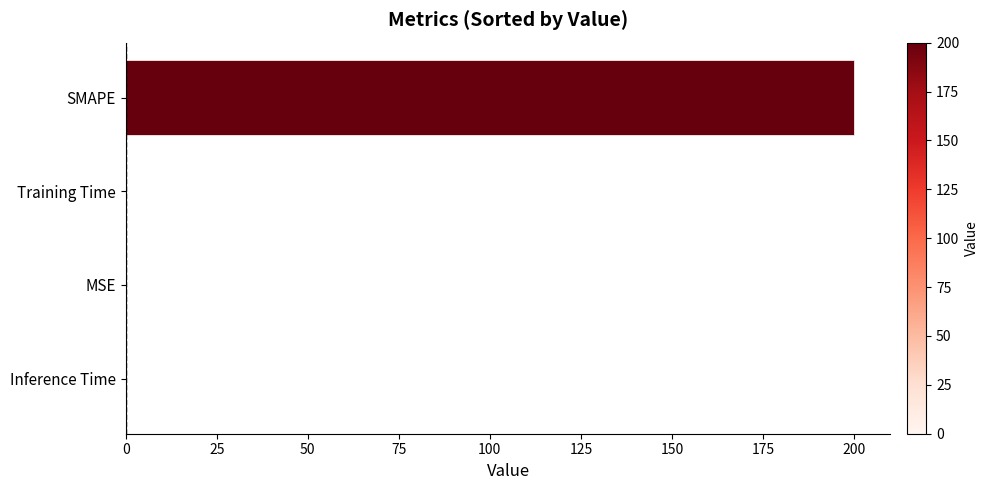

Are the bars horizontal?

Yes